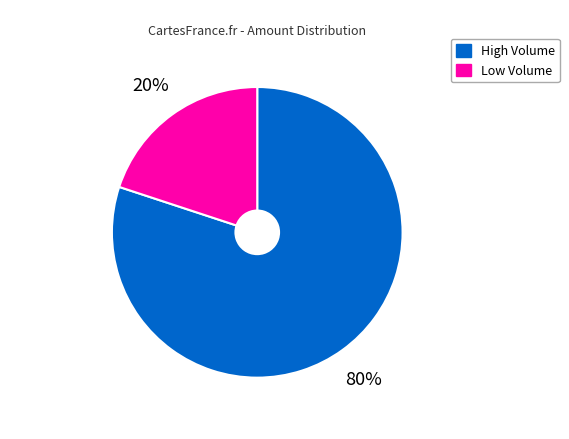

Does any single category account for the majority?

Yes